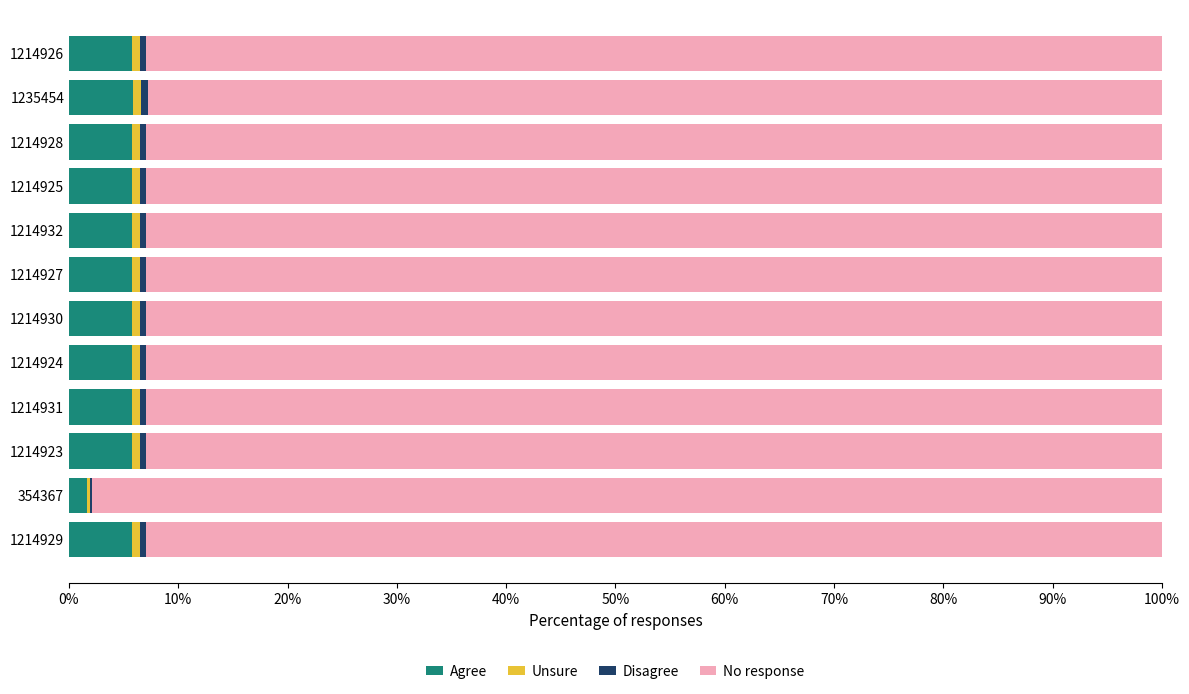

What is the maximum value for Agree?

5.8